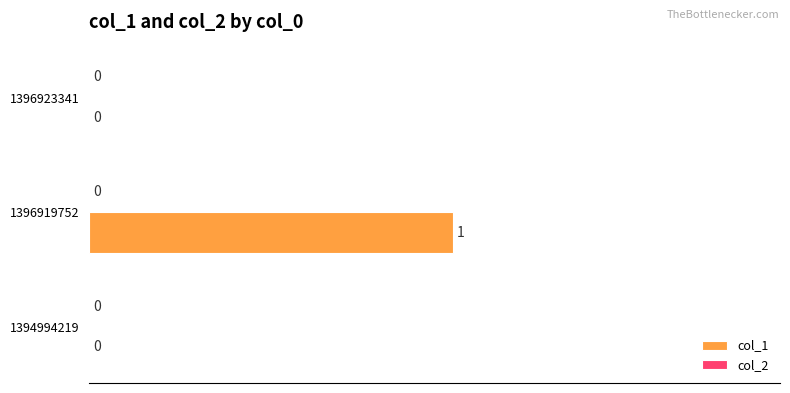

Between 1396919752 and 1394994219, which is larger?

1396919752